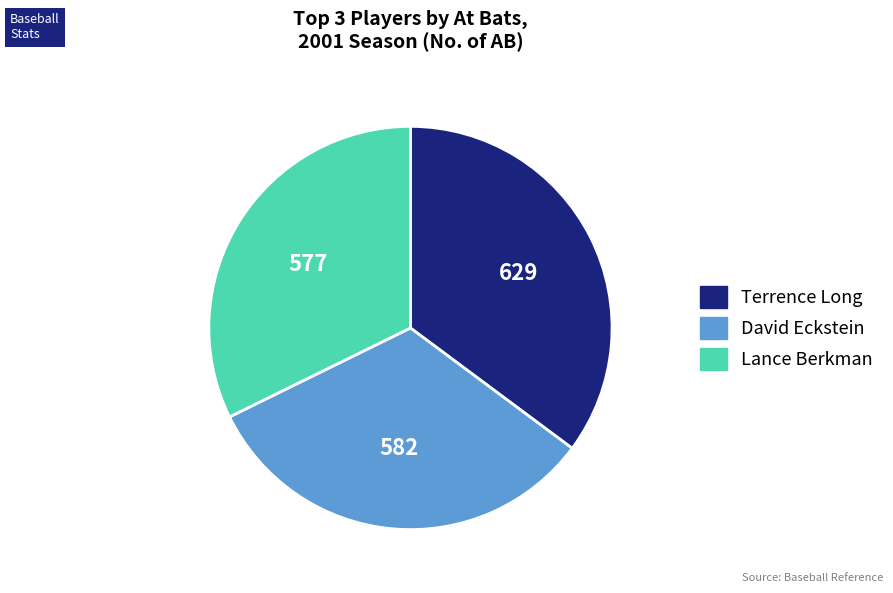

Does any single category account for the majority?

No